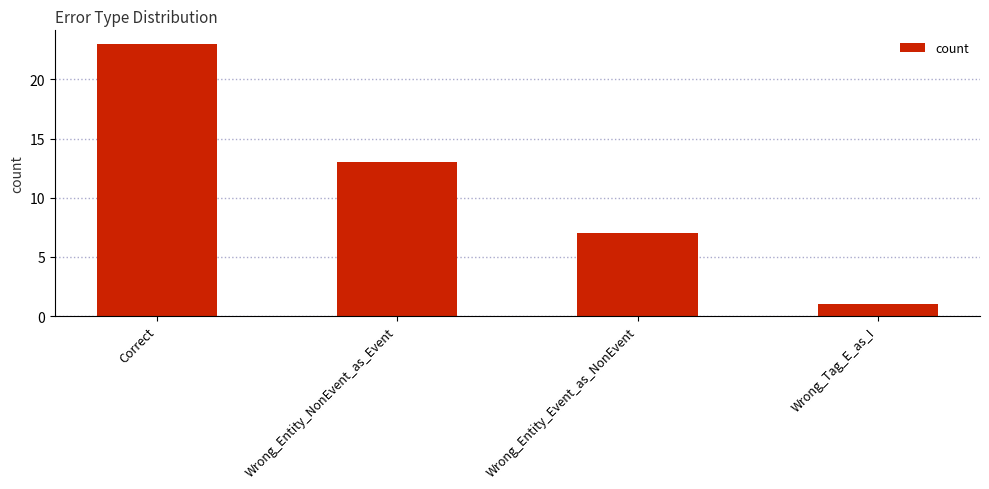

What position from the left is Correct?

1